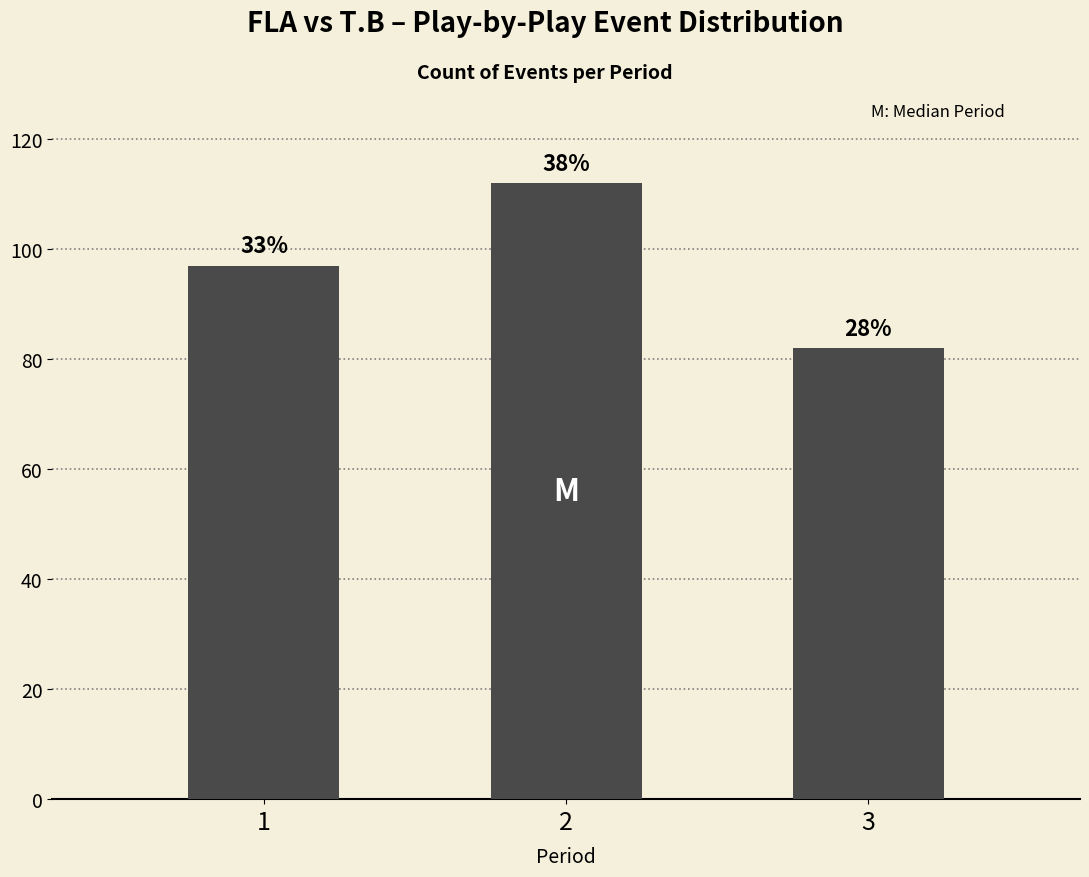

How many values are between 82 and 112?

3